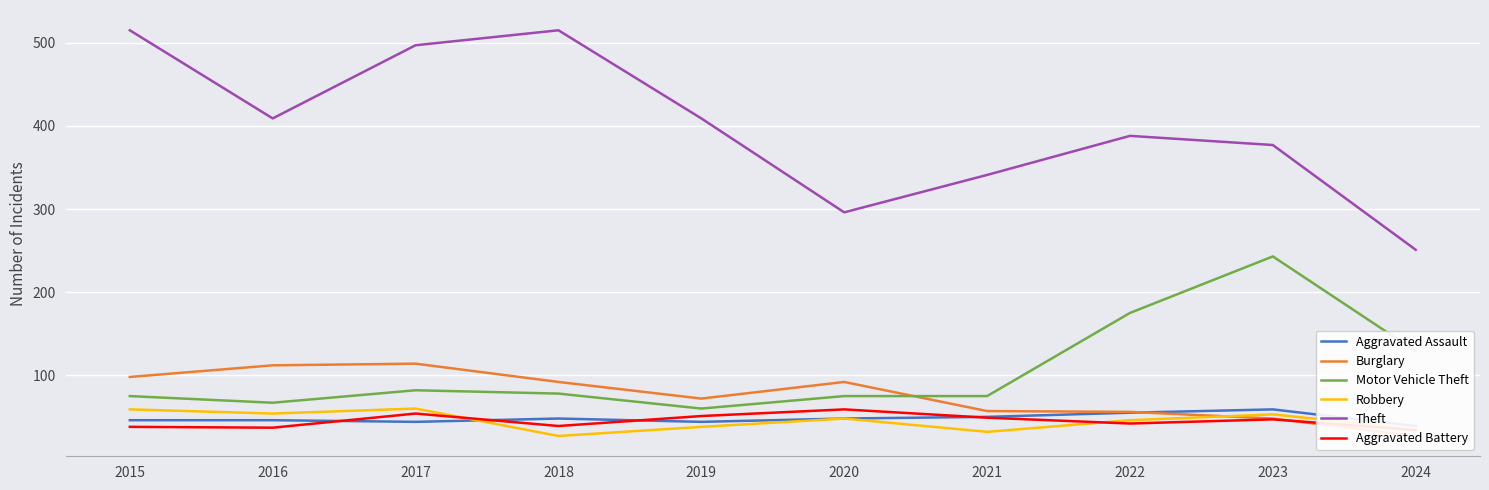

Reading left to right, what are all the values shown in this chart?

Aggravated Assault: 2015=46	2016=46	2017=44	2018=48	2019=44	2020=48	2021=50	2022=55	2023=59	2024=39
Burglary: 2015=98	2016=112	2017=114	2018=92	2019=72	2020=92	2021=57	2022=56	2023=48	2024=27
Motor Vehicle Theft: 2015=75	2016=67	2017=82	2018=78	2019=60	2020=75	2021=75	2022=175	2023=243	2024=129
Robbery: 2015=59	2016=54	2017=60	2018=27	2019=38	2020=48	2021=32	2022=46	2023=53	2024=35
Theft: 2015=515	2016=409	2017=497	2018=515	2019=409	2020=296	2021=341	2022=388	2023=377	2024=251
Aggravated Battery: 2015=38	2016=37	2017=54	2018=39	2019=51	2020=59	2021=49	2022=42	2023=47	2024=34